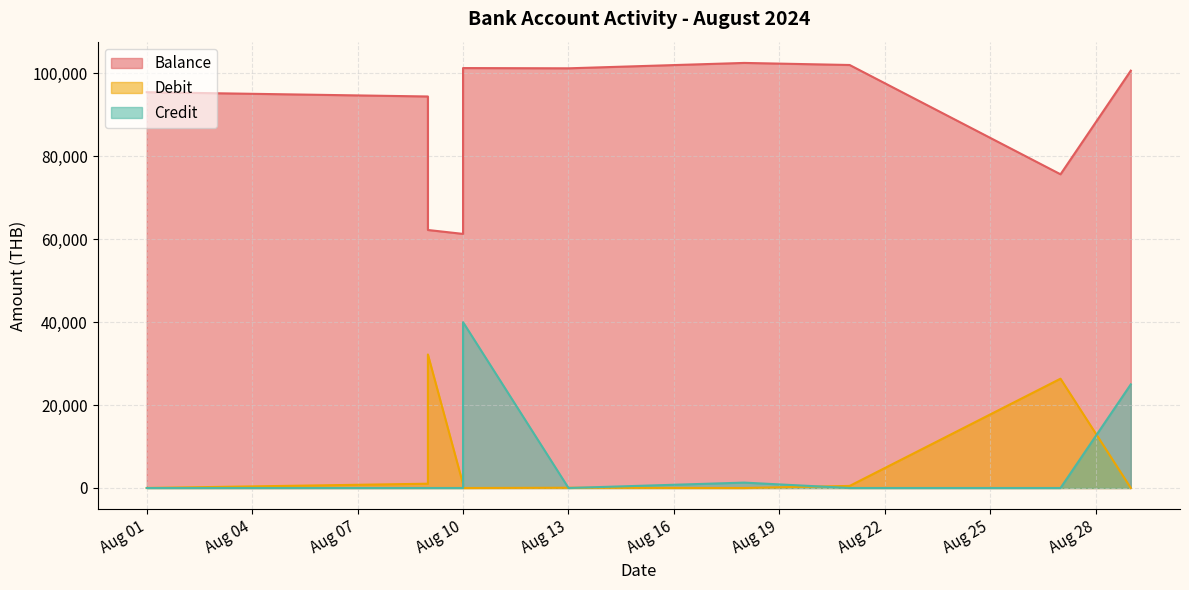

What is the sum of all Credit values?

66300.0